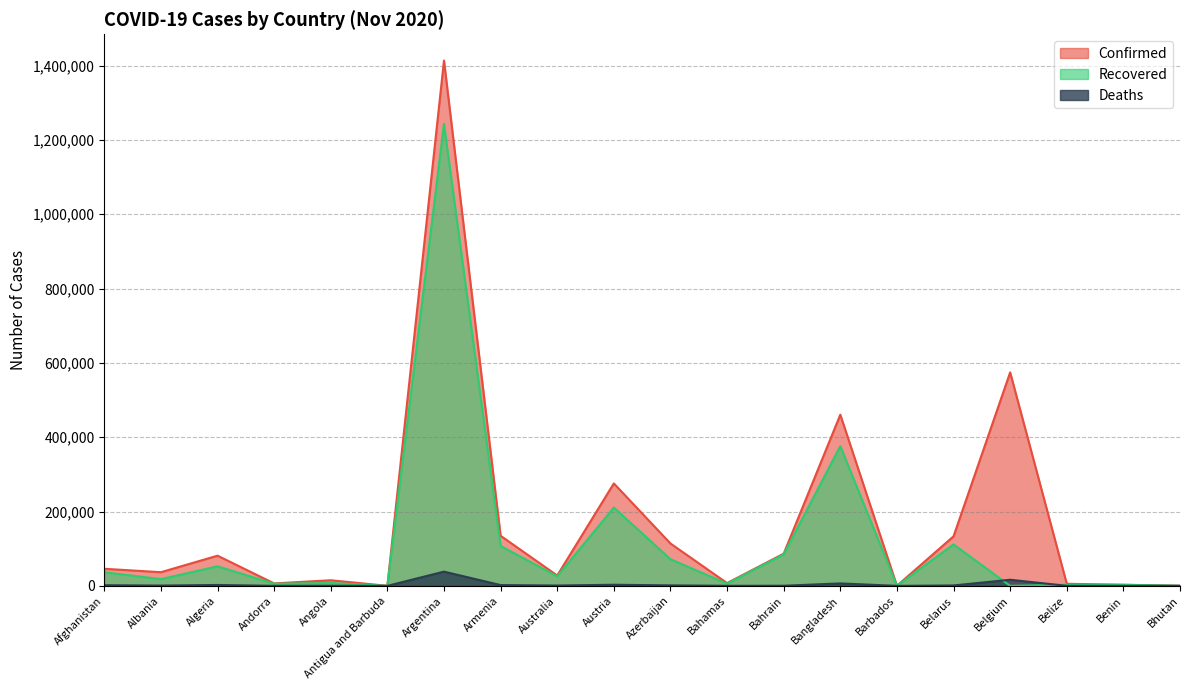

True or false: Recovered and Confirmed cross at least once.

False